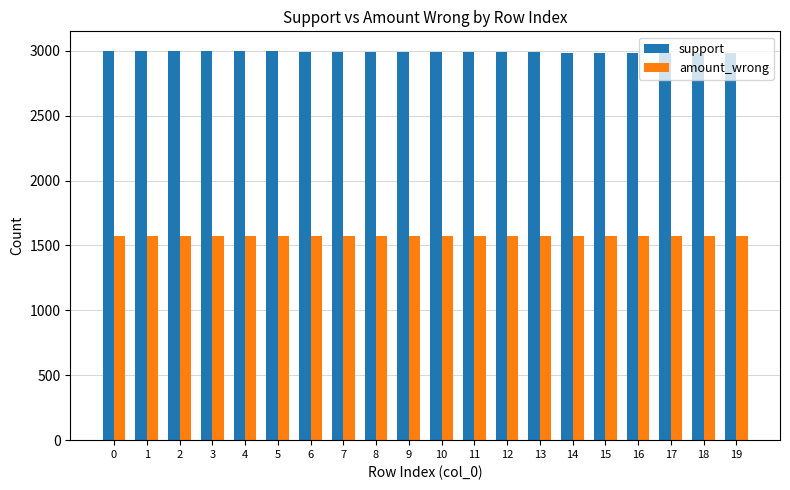

List the series in order of their peak value, highest first.

support, amount_wrong